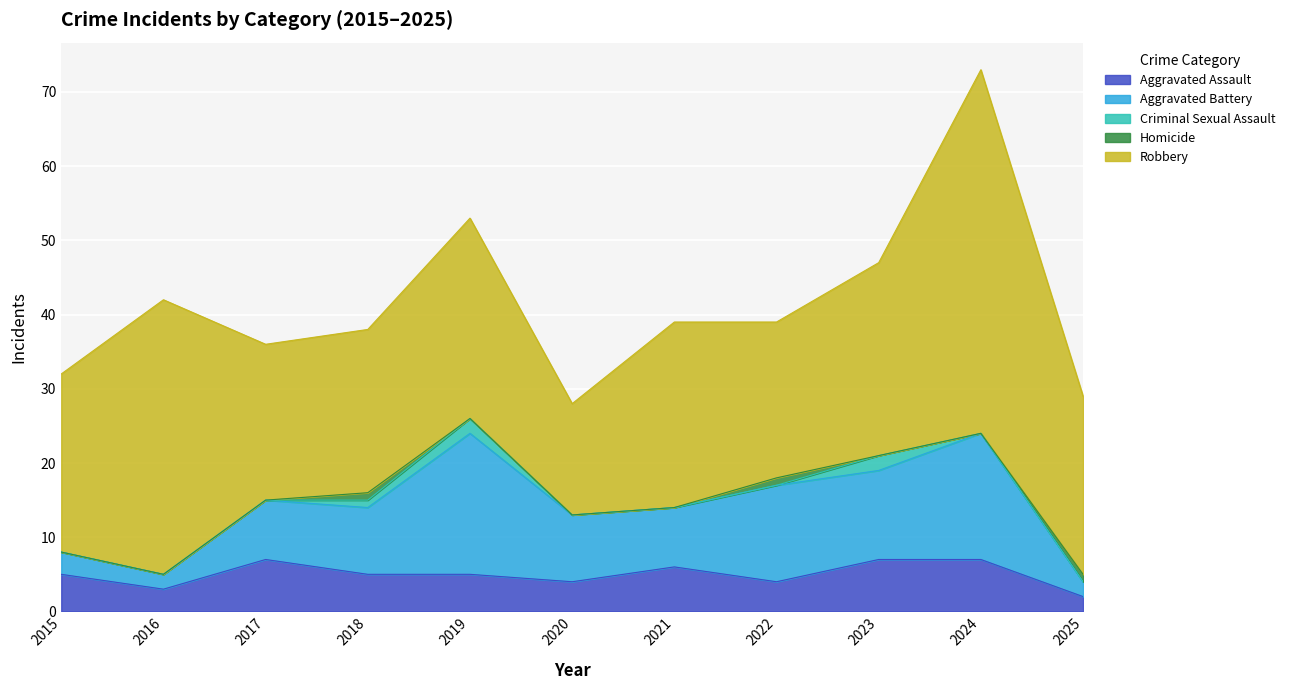

Which series has the widest spread of values?

Robbery